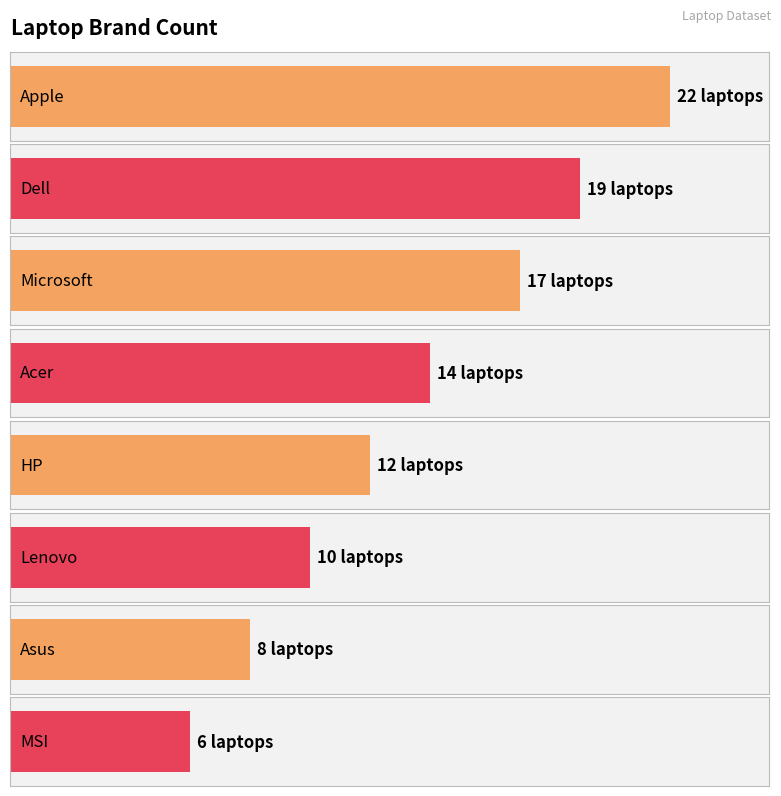

The chart shows a value of 10 at MSI. True or false?

False